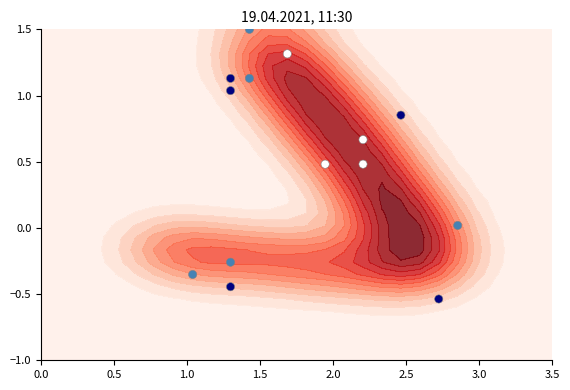

What is the greatest value displayed?

1.5